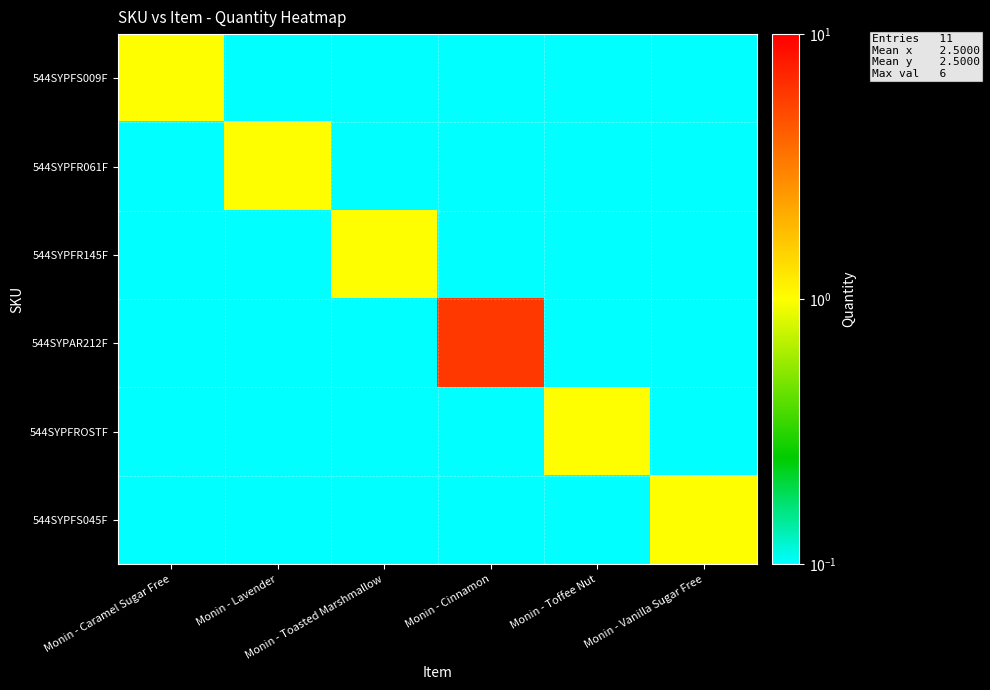

At how many categories does at least one series exceed 0?

6